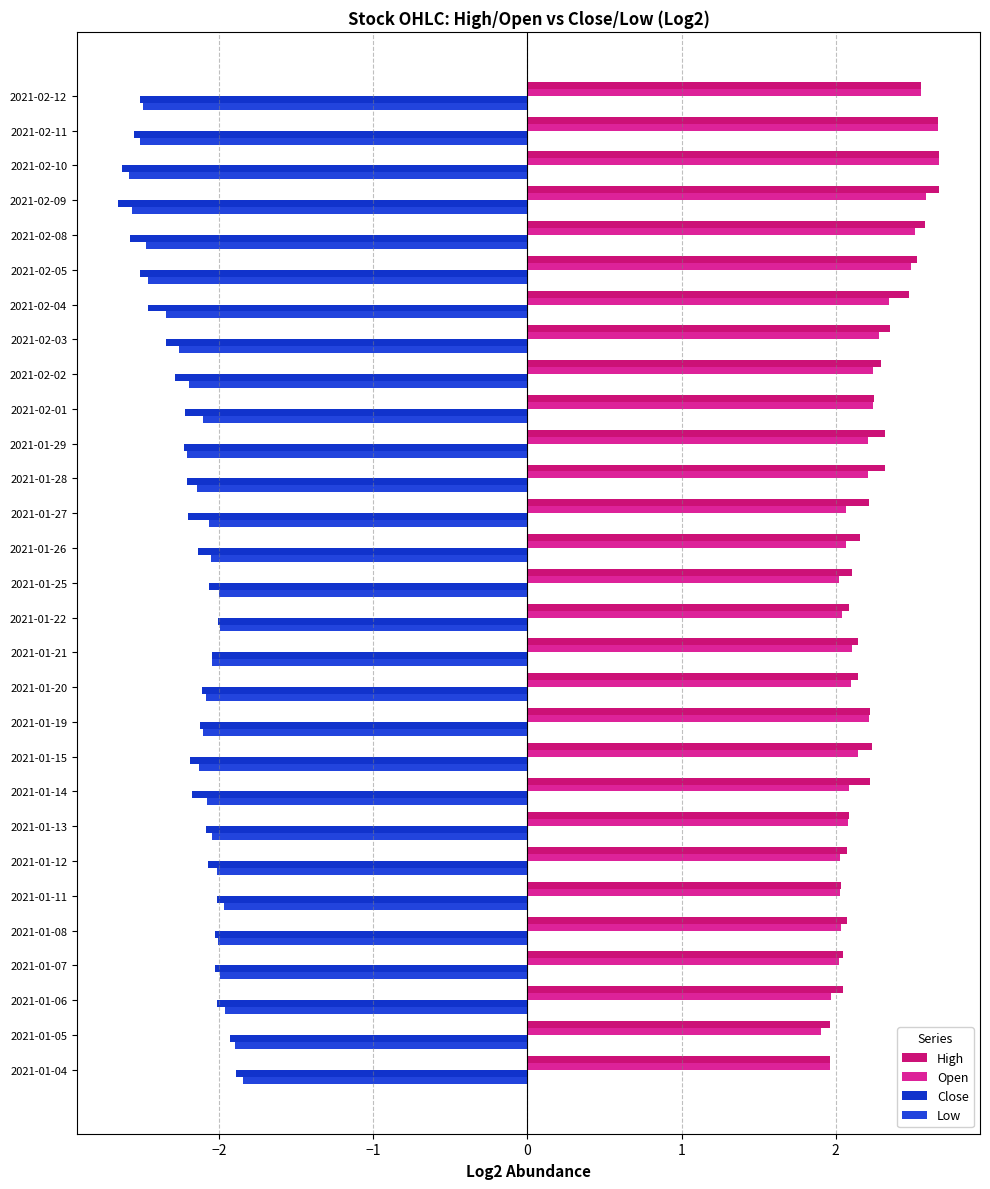

How many series are shown in this chart?

4